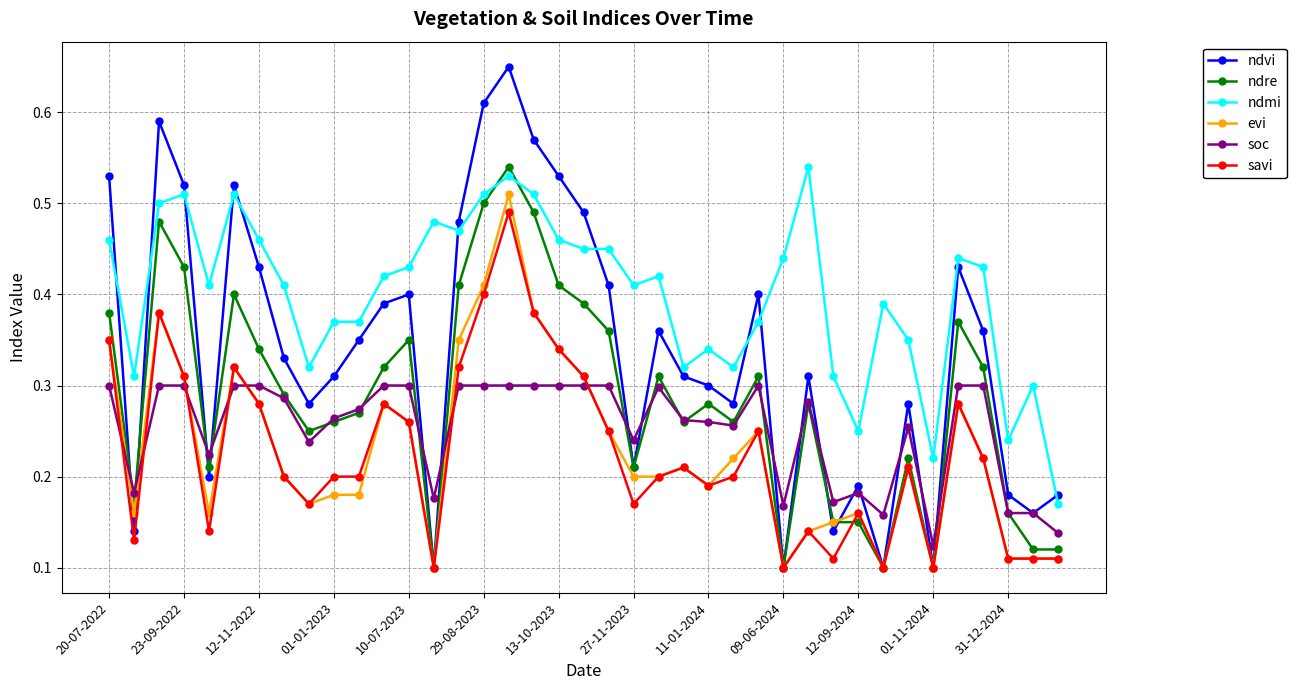

True or false: ndmi and evi cross at least once.

False